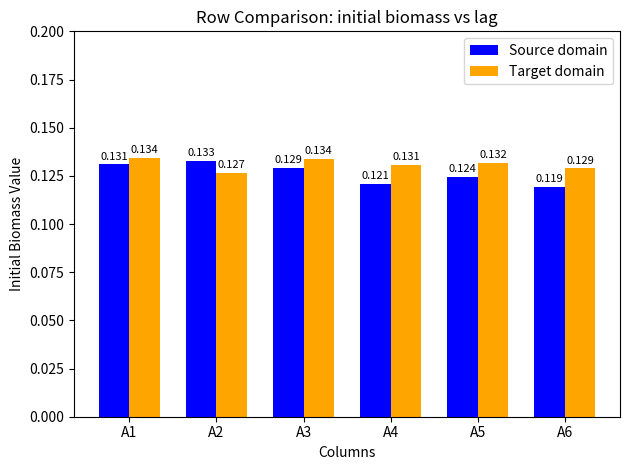

What are all the series names shown in the legend?

Source domain, Target domain